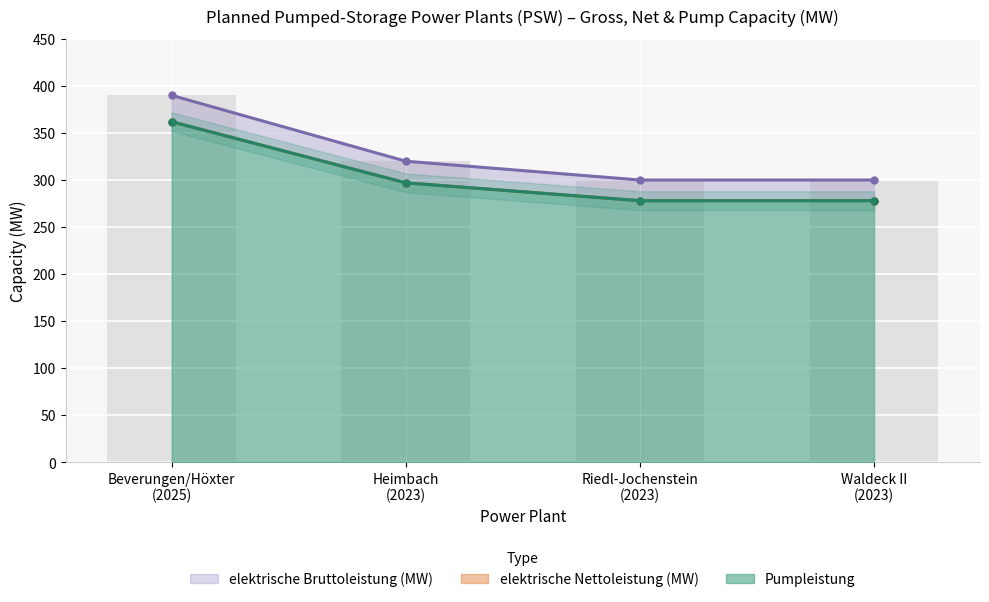

At which category is the sum across all series the highest?

Beverungen/Höxter
(2025)